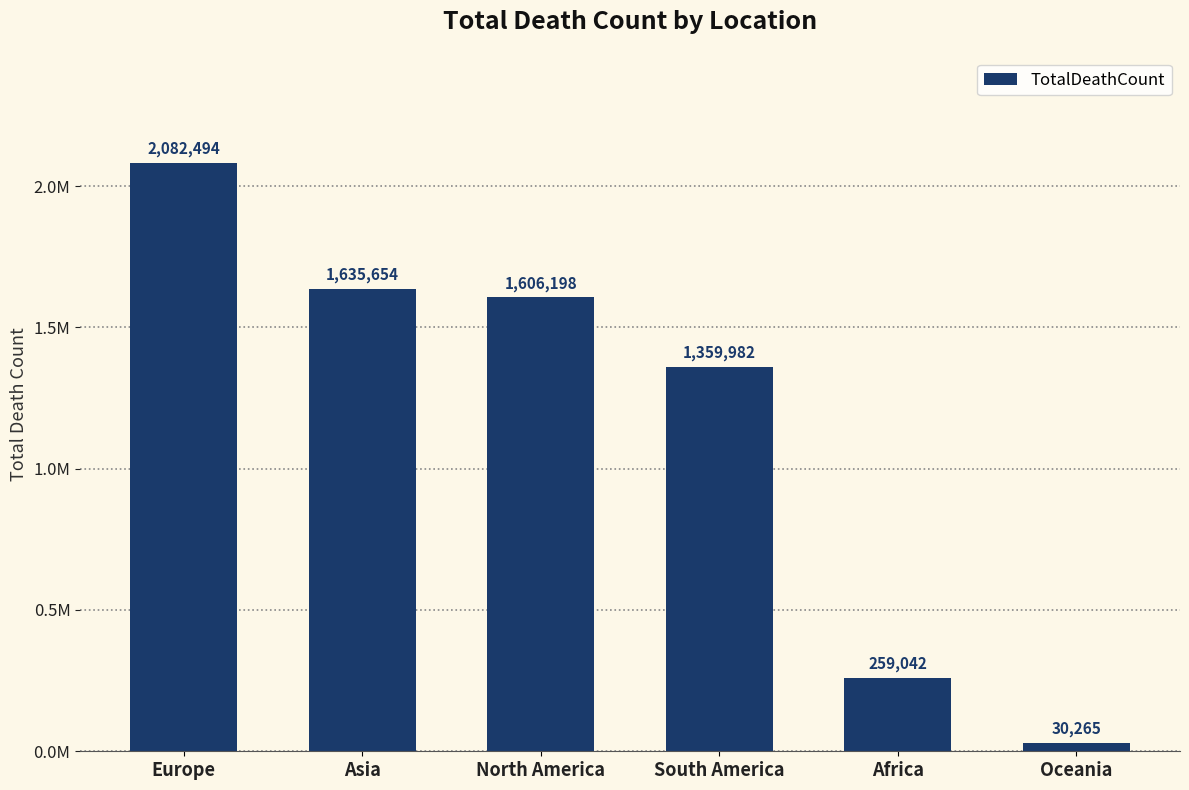

What is the sum of all values?

6973635